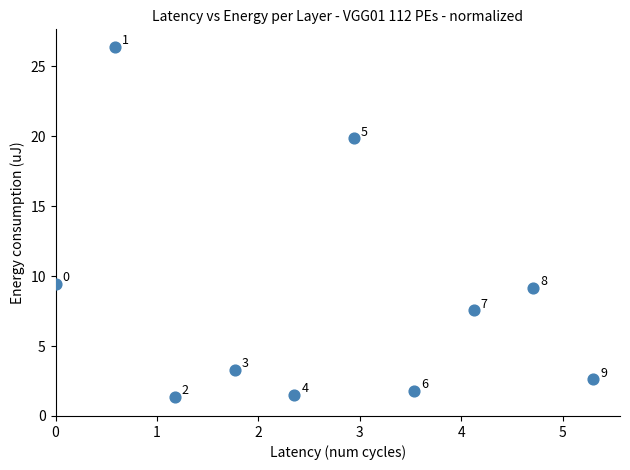

What is the range of X values (max minus min)?

5.3